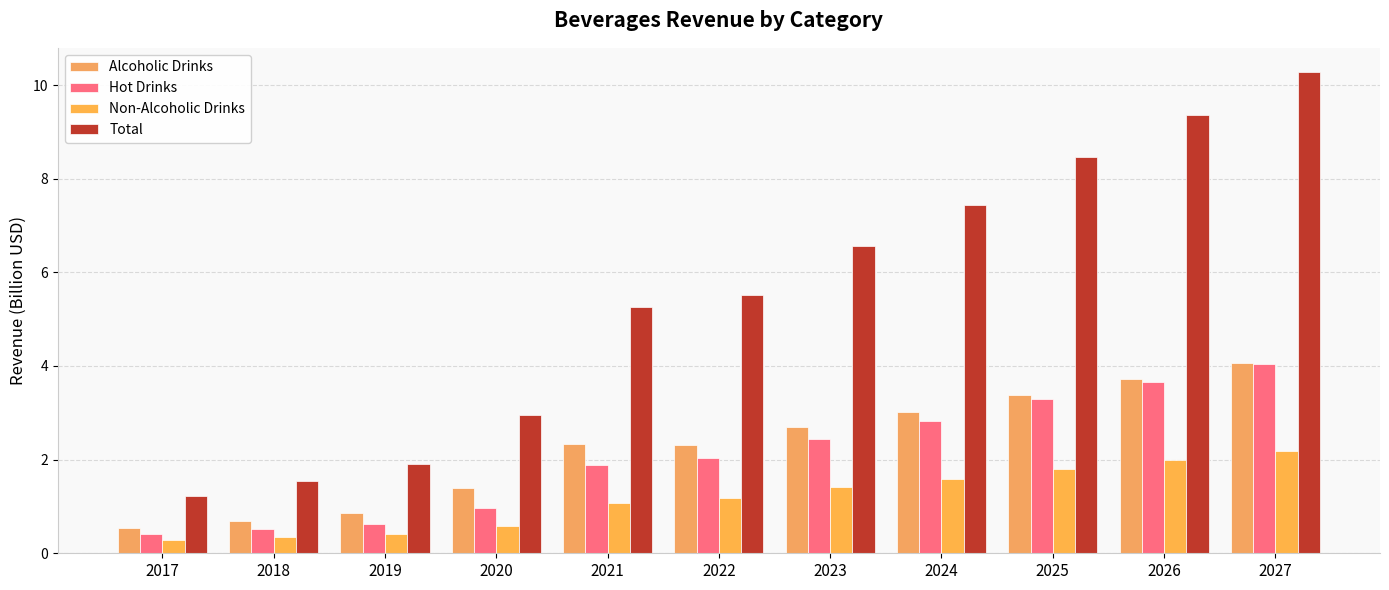

What is the approximate value of Total at 2021?

5.3